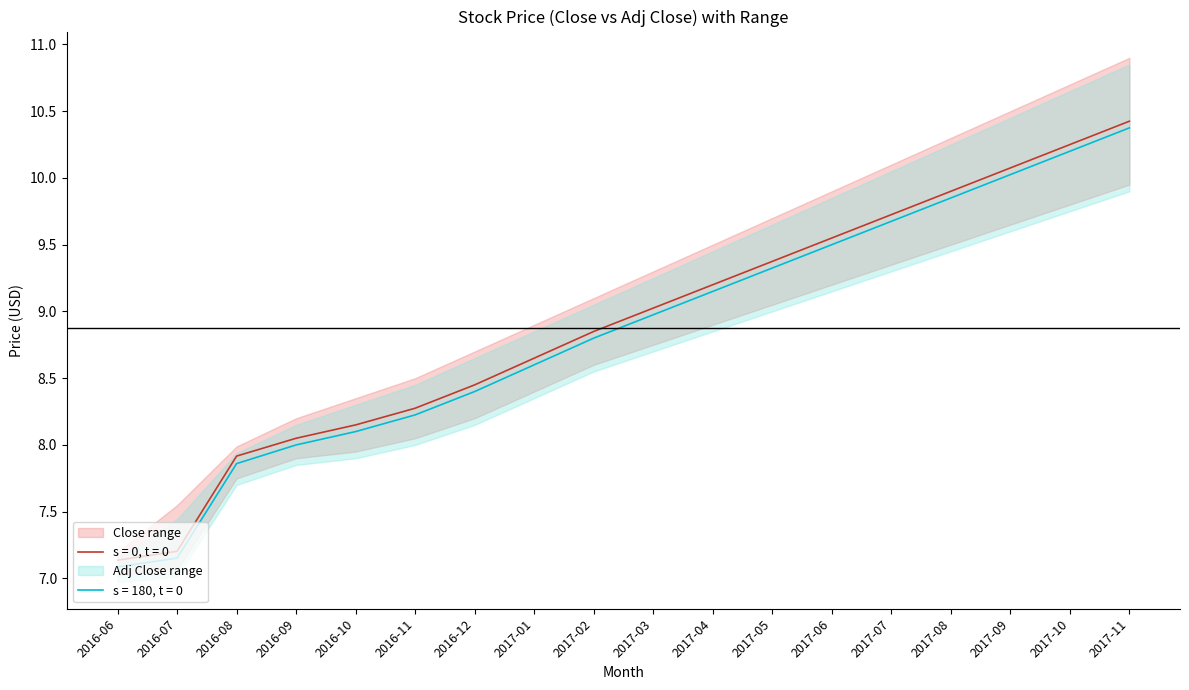

How many lines are shown in the chart?

6